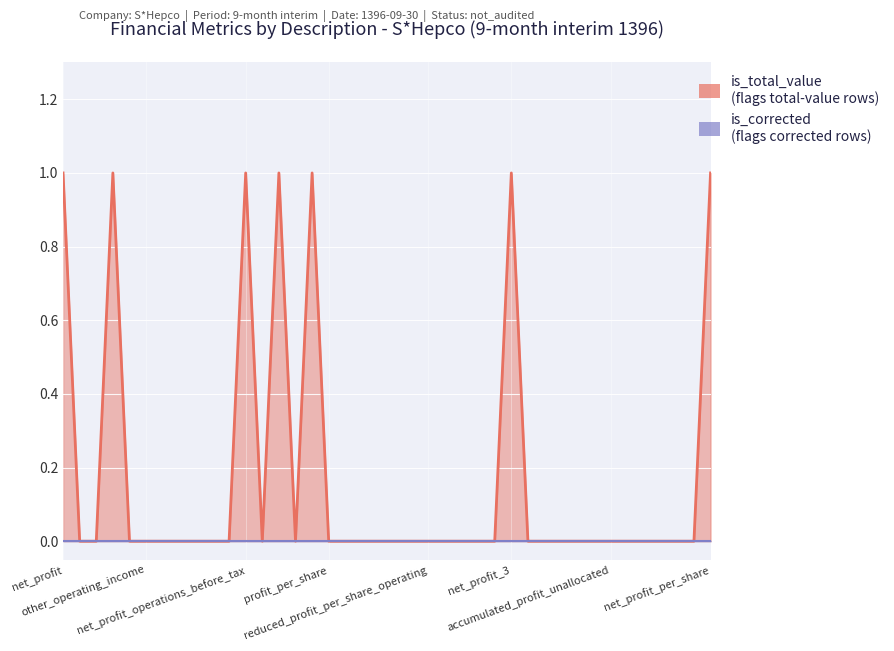

Where is the first local minimum?

income_tax